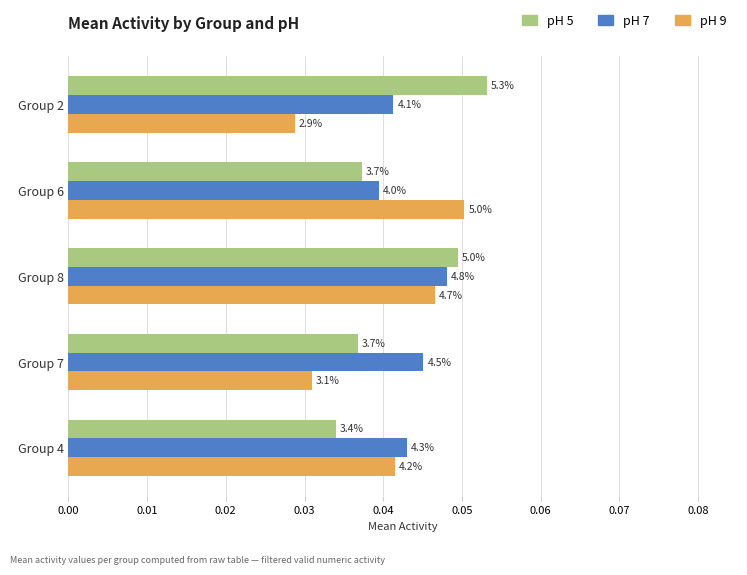

What are all the series names shown in the legend?

pH 5, pH 7, pH 9